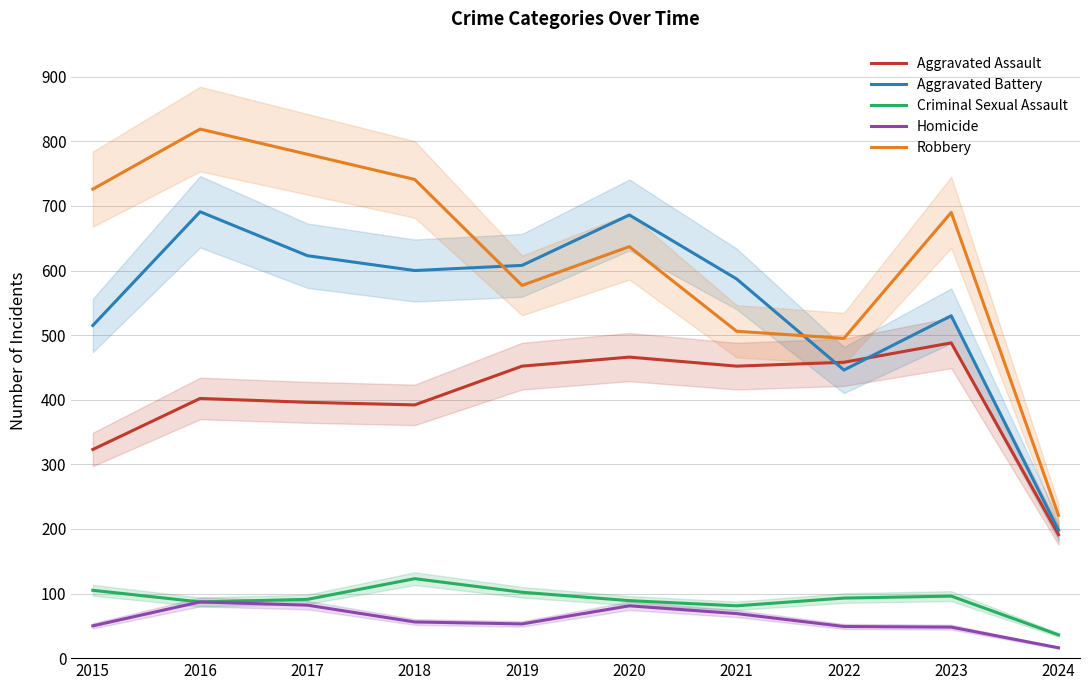

Rank the series at 2019 from lowest to highest value.

Homicide, Criminal Sexual Assault, Aggravated Assault, Robbery, Aggravated Battery